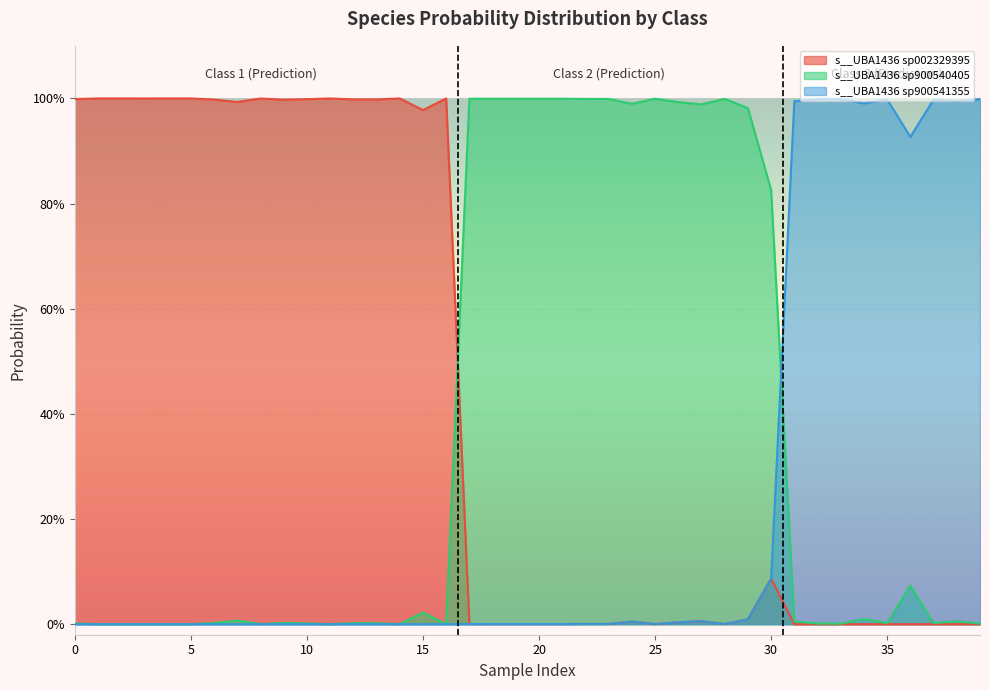

The value of s__UBA1436 sp900540405 at 2 is 1.0. True or false?

True